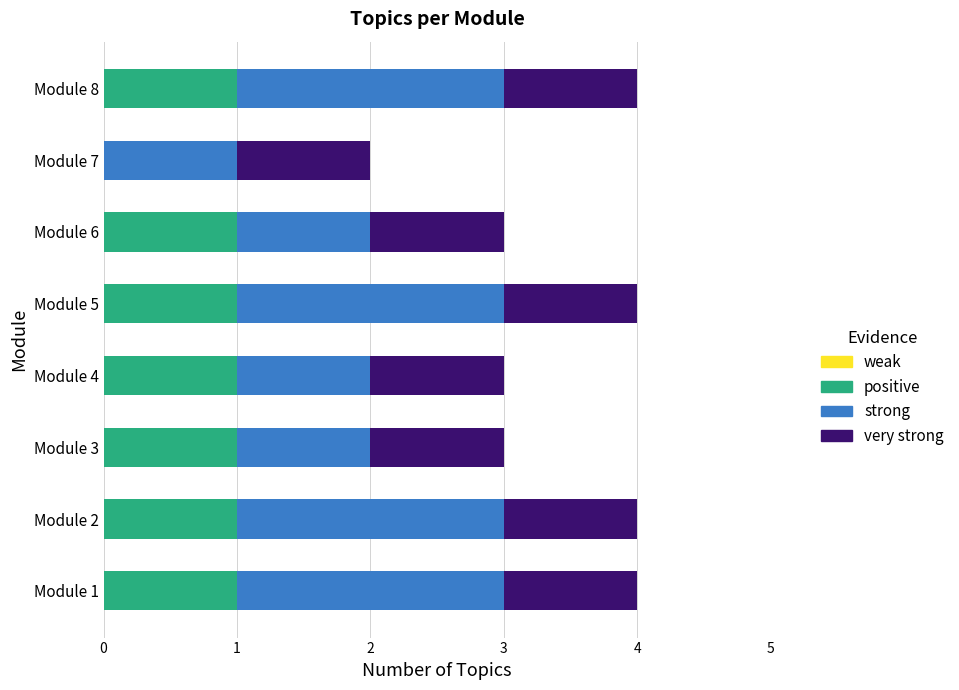

What is the total value across all series at Module 5?

4